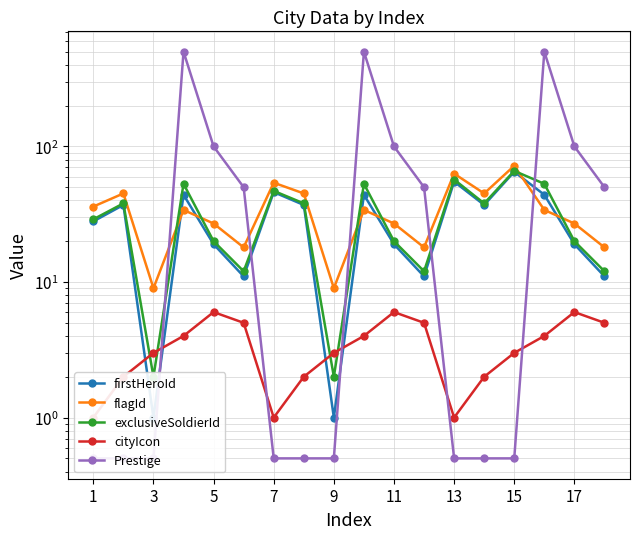

True or false: flagId has more than 1 points higher than both neighbors.

True